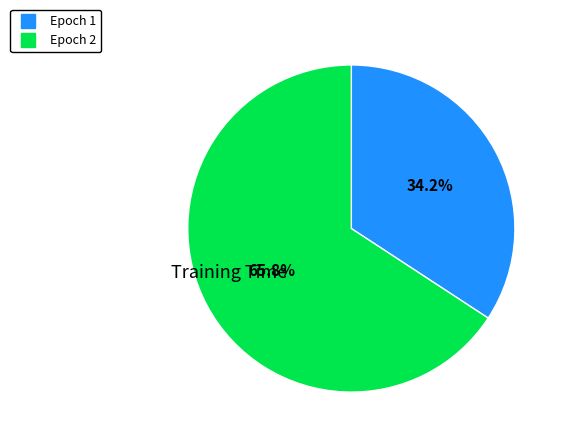

Does any single category account for the majority?

Yes